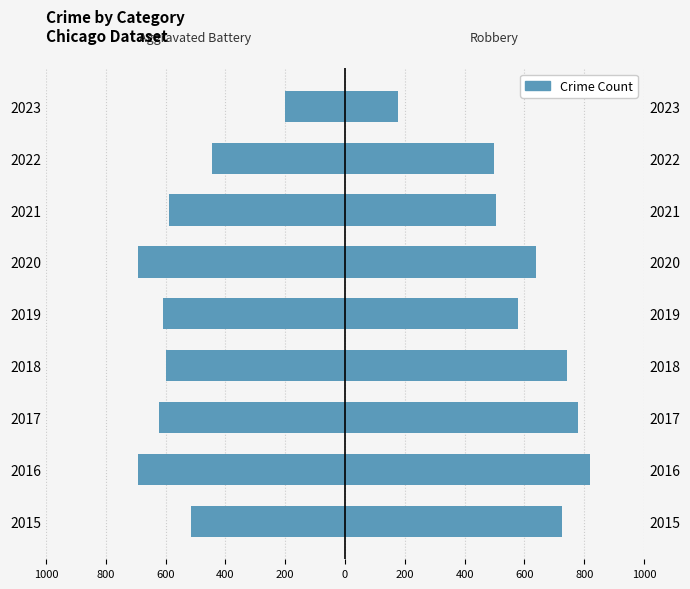

Are the bars horizontal?

Yes